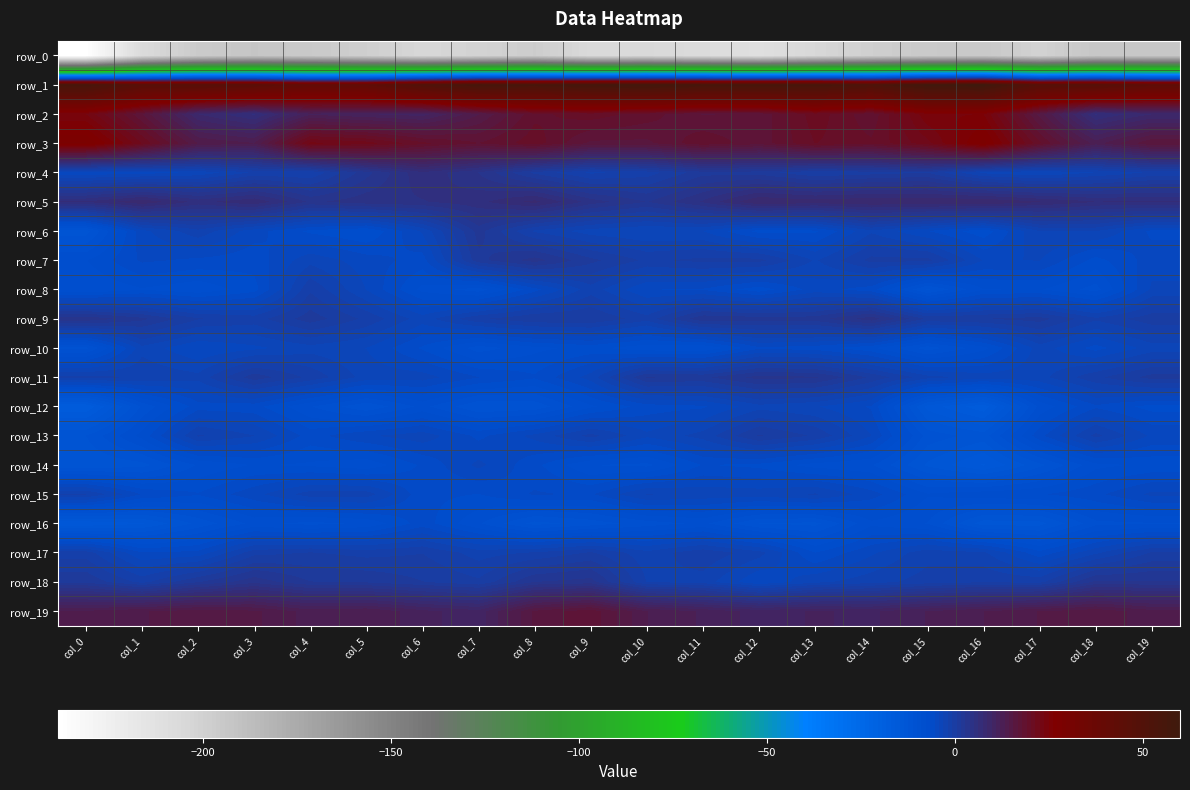

Which label corresponds to the smallest value in the chart?

col_0